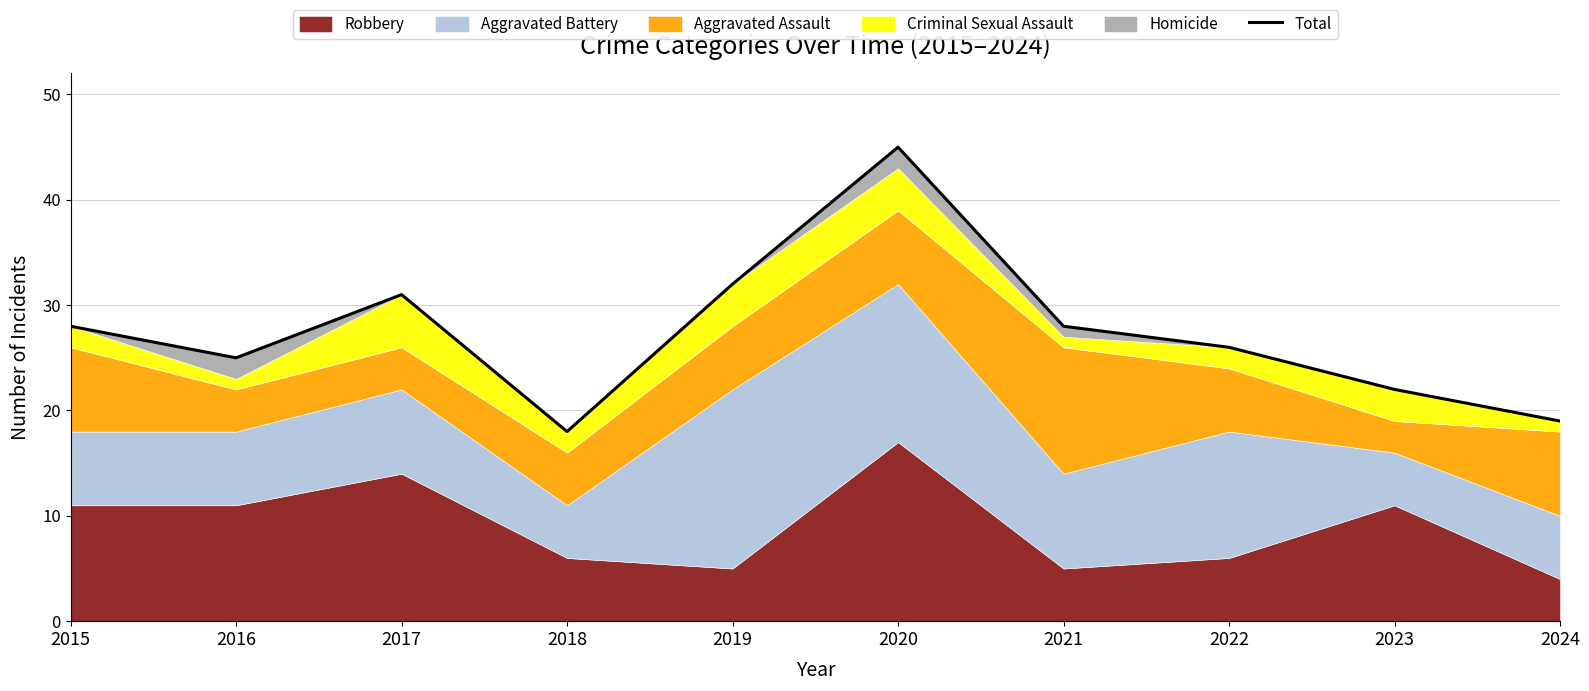

At which label does the data first exceed 28?

2017